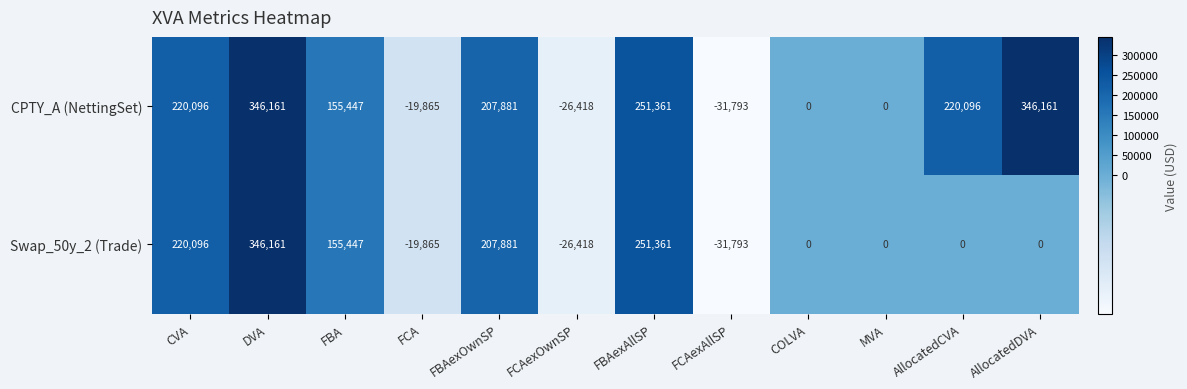

What is the approximate value of CPTY_A (NettingSet) at FCAexAllSP?

-31793